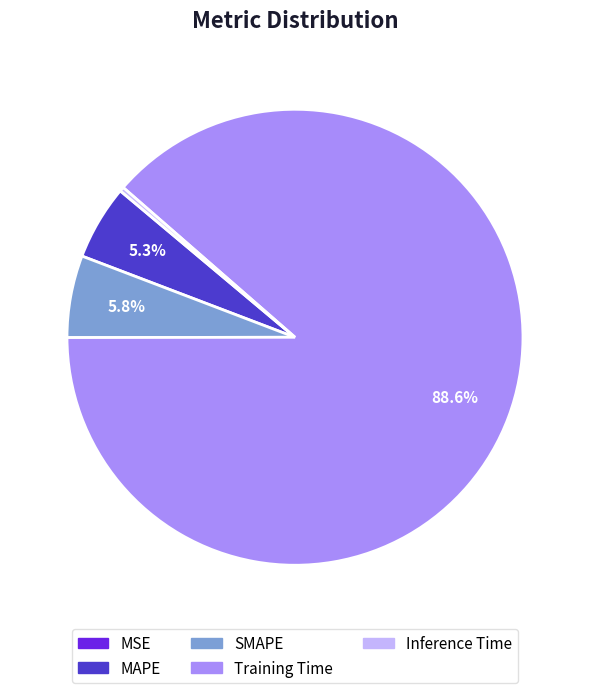

True or false: MAPE accounts for 10% of the total.

False